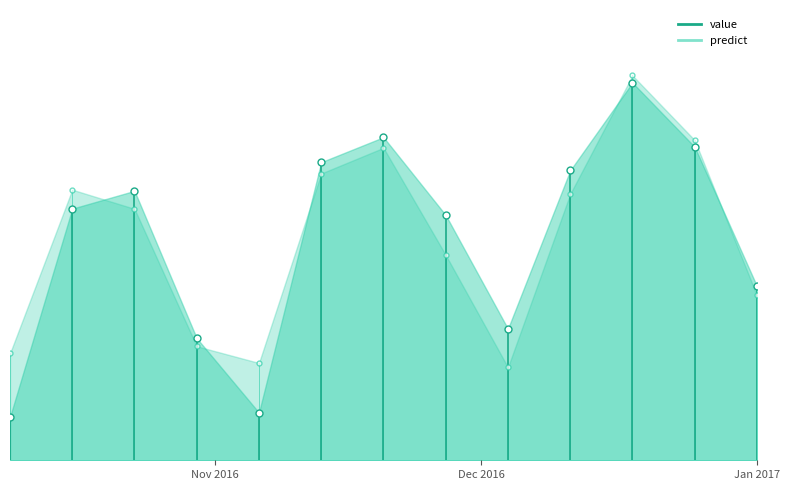

What is the label of the 3rd point from the right?

2016-12-18